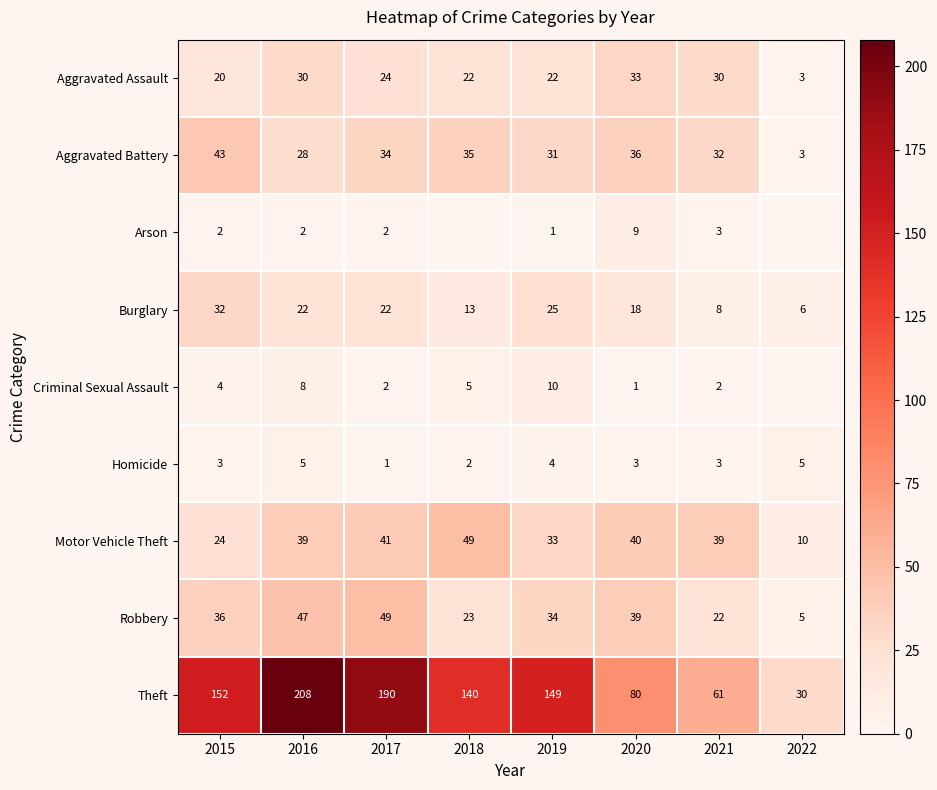

What is the sum of the Robbery values at 2020 and 2015?

75